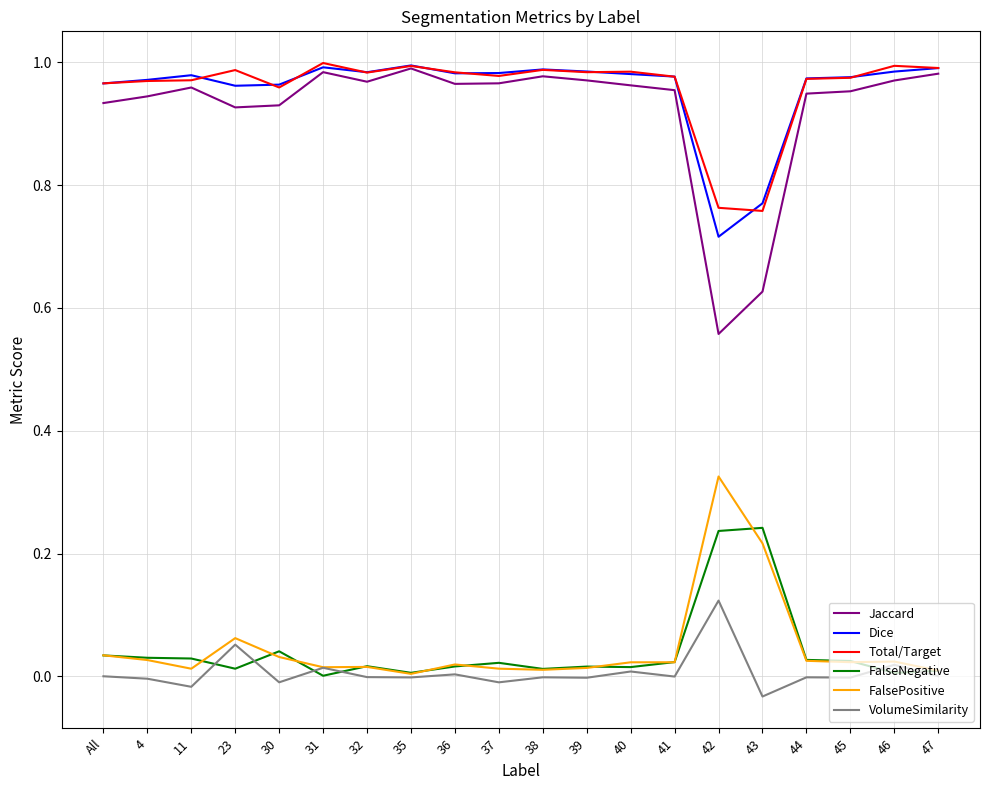

Does the chart have visible grid lines?

Yes